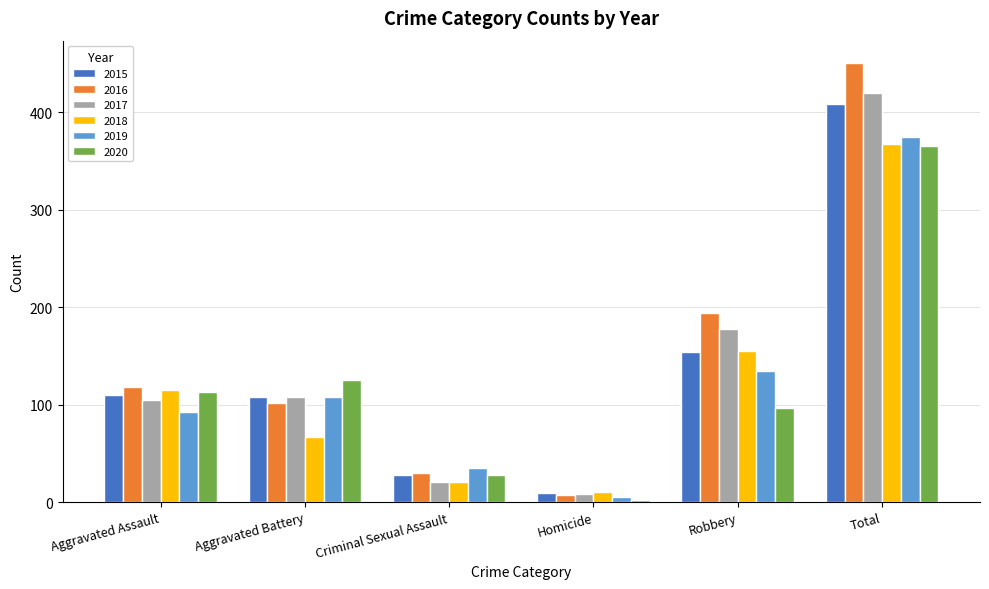

What is the maximum value for 2020?

365